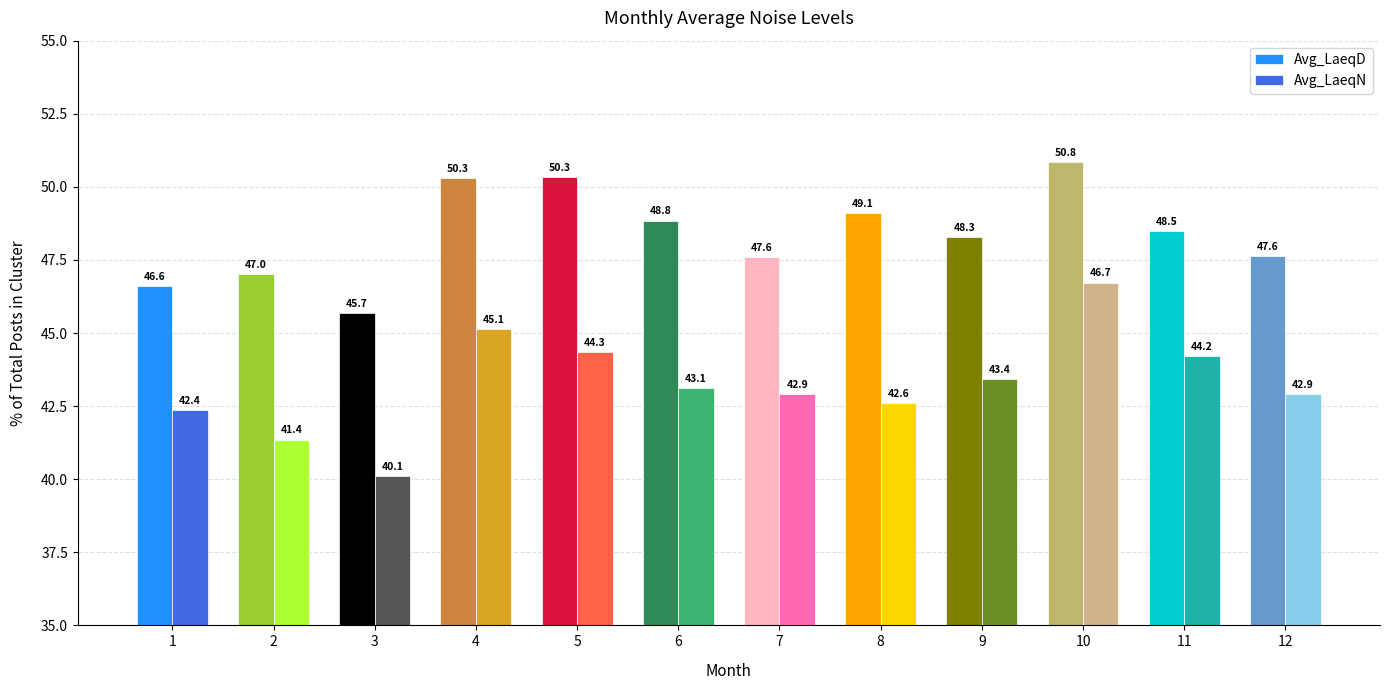

What are all the series names shown in the legend?

Avg_LaeqD, Avg_LaeqN